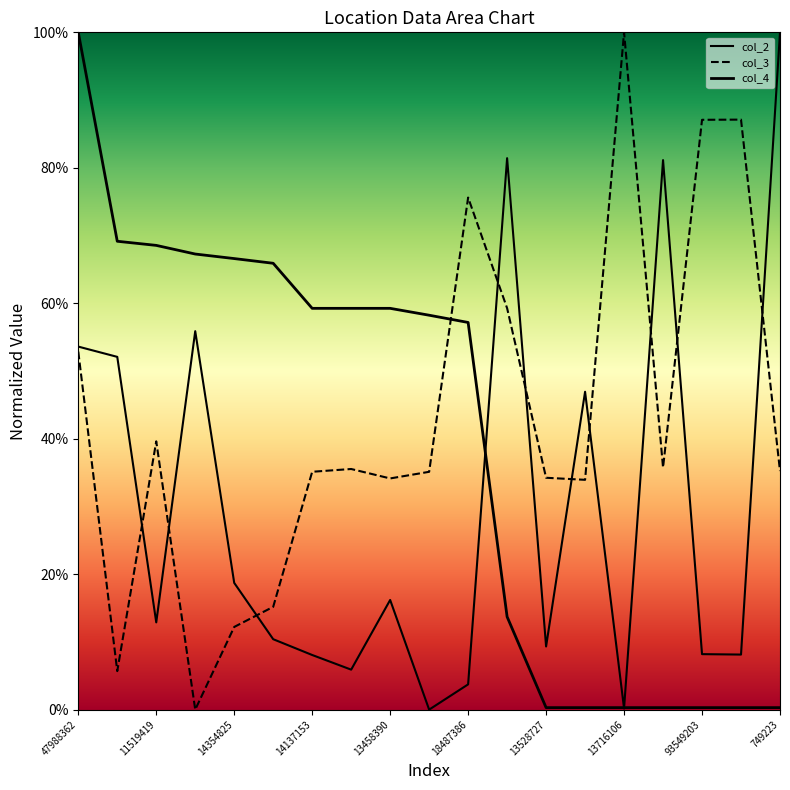

Reading left to right, what are all the values shown in this chart?

col_2: 47988362=0.5	14125871=0.5	11519419=0.1	5725621=0.6	14354825=0.2	14137121=0.1	14137153=0.1	14211300=0.1	13458390=0.2	14346046=0.0	18487386=0.0	1276656=0.8	13528727=0.1	689341=0.5	13716106=0.0	714789=0.8	93549203=0.1	903594=0.1	749223=1.0
col_3: 47988362=0.5	14125871=0.1	11519419=0.4	5725621=0.0	14354825=0.1	14137121=0.2	14137153=0.4	14211300=0.4	13458390=0.3	14346046=0.4	18487386=0.8	1276656=0.6	13528727=0.3	689341=0.3	13716106=1.0	714789=0.4	93549203=0.9	903594=0.9	749223=0.4
col_4: 47988362=1.0	14125871=0.7	11519419=0.7	5725621=0.7	14354825=0.7	14137121=0.7	14137153=0.6	14211300=0.6	13458390=0.6	14346046=0.6	18487386=0.6	1276656=0.1	13528727=0.0	689341=0.0	13716106=0.0	714789=0.0	93549203=0.0	903594=0.0	749223=0.0